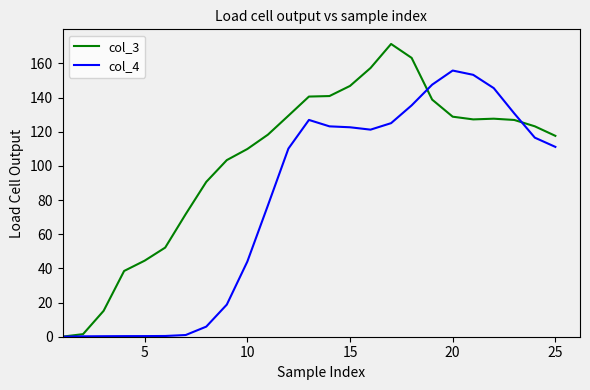

Which series has the widest spread of values?

col_3